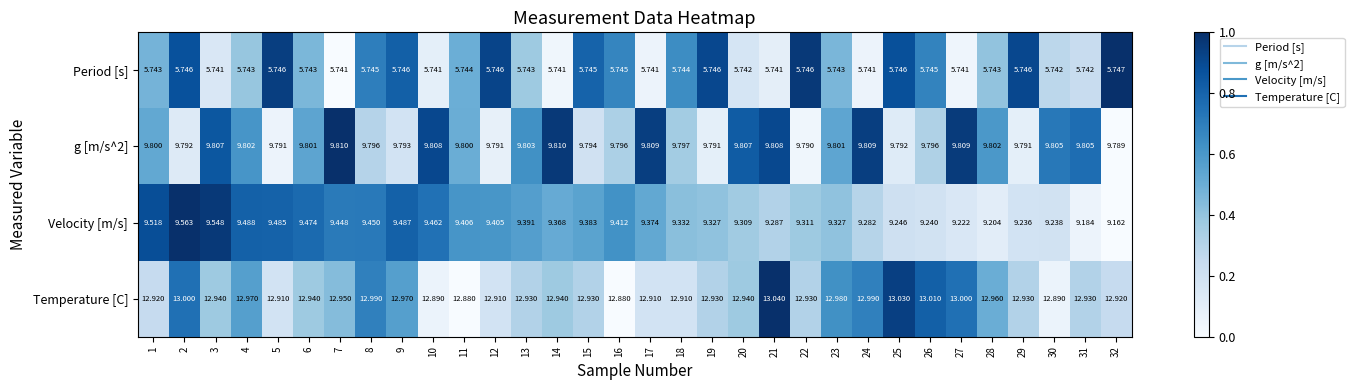

Is the value of Temperature [C] at 4 greater than the value of Velocity [m/s] at 2?

Yes